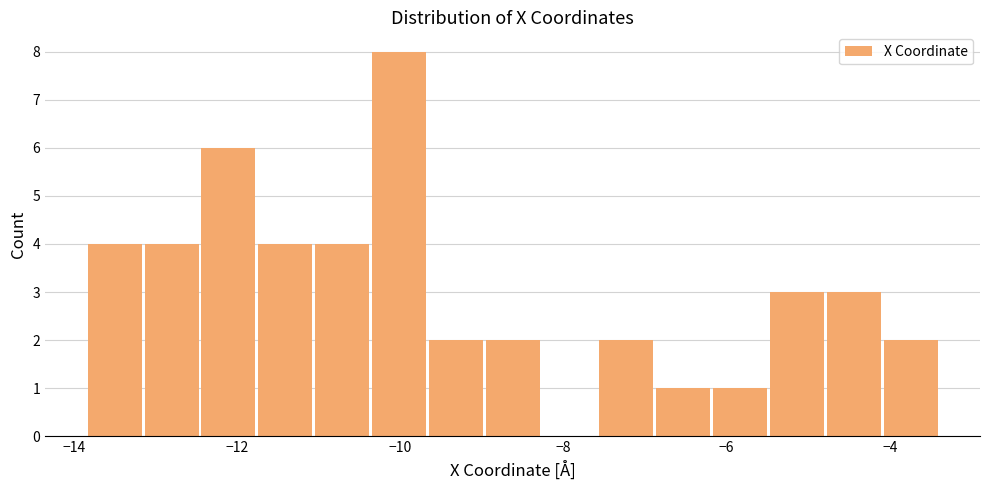

Read against the x-axis, roughly where is the centre of the tallest bar?

-10.0